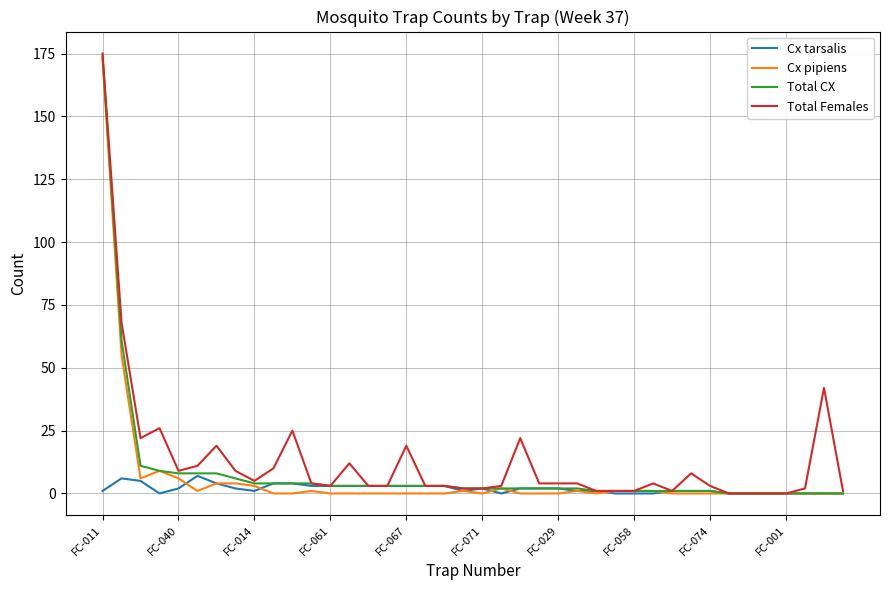

What is the maximum value for Total Females?

175